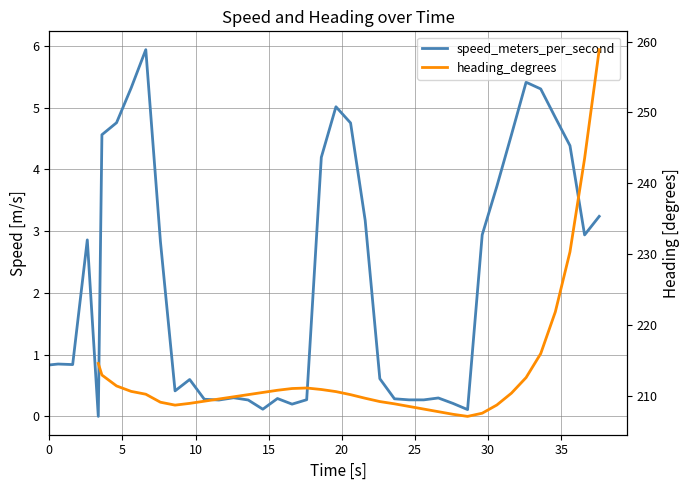

Rank the series by their maximum value, from highest to lowest.

speed_meters_per_second, heading_degrees